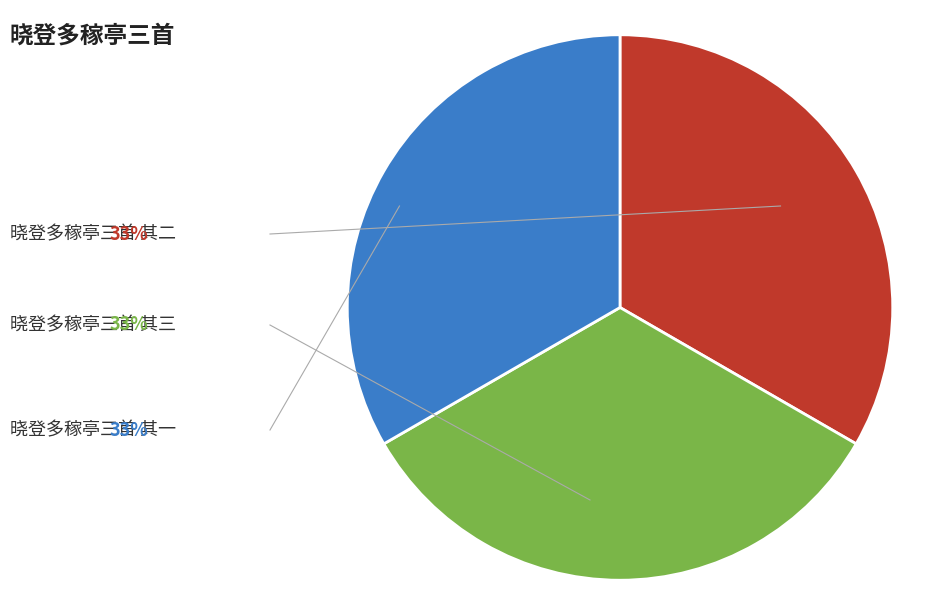

Is there any slice that represents more than half of the pie?

No